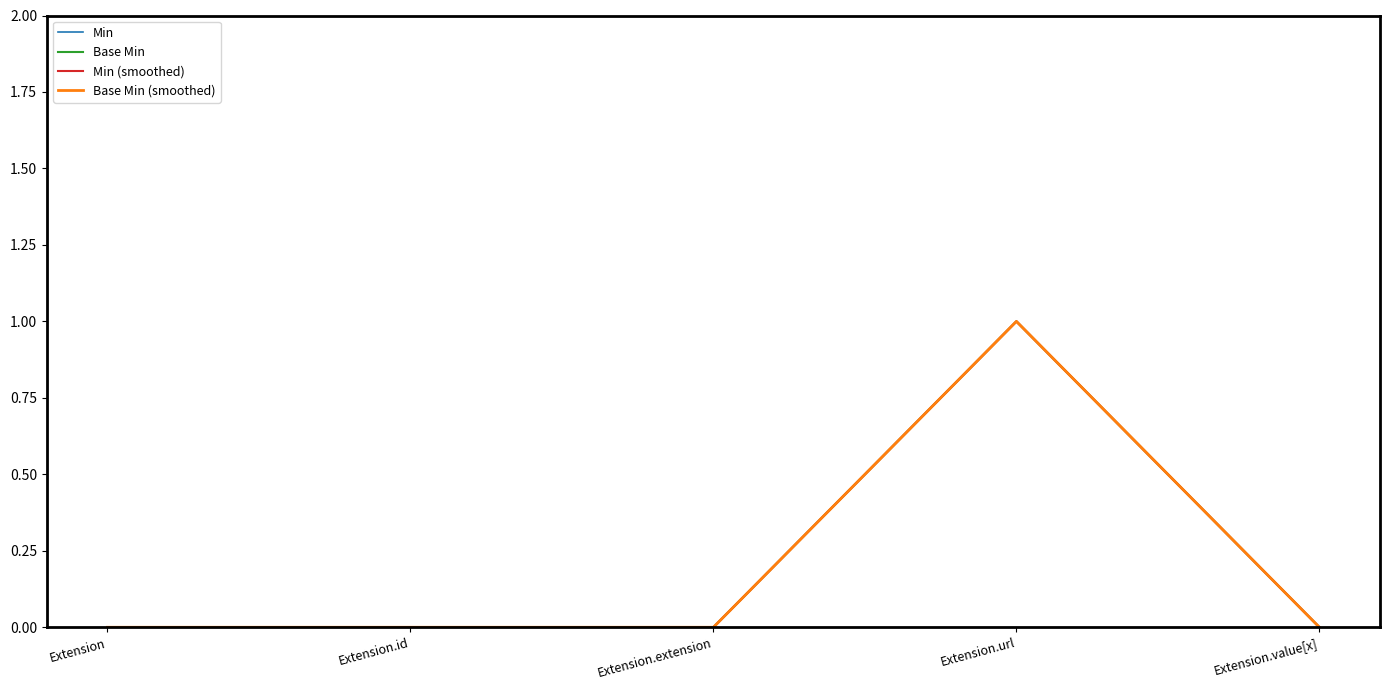

What is the sum of all Min values?

1